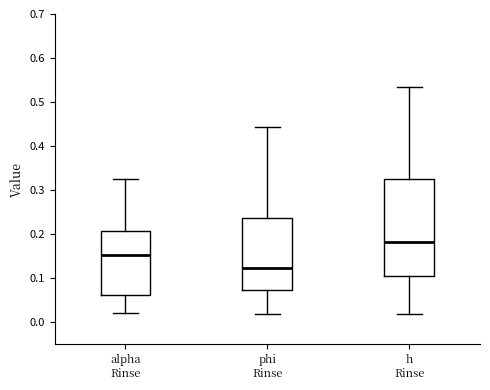

Where does the upper whisker of the box for h Rinse end on the y-axis? The values are not printed on the chart, so give them approximately, as read against the axis.

0.53